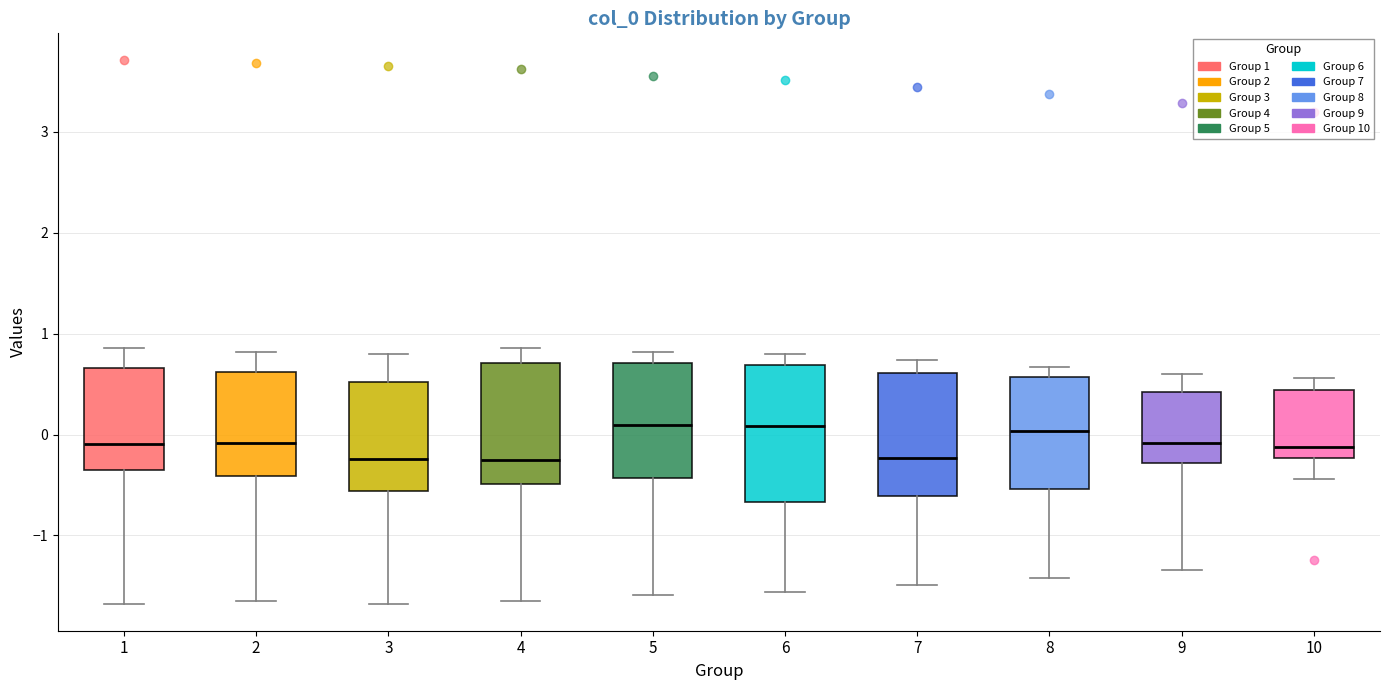

Where is the lower edge of the box at x = 10 on the y-axis? The values are not printed on the chart, so give them approximately, as read against the axis.

-0.2